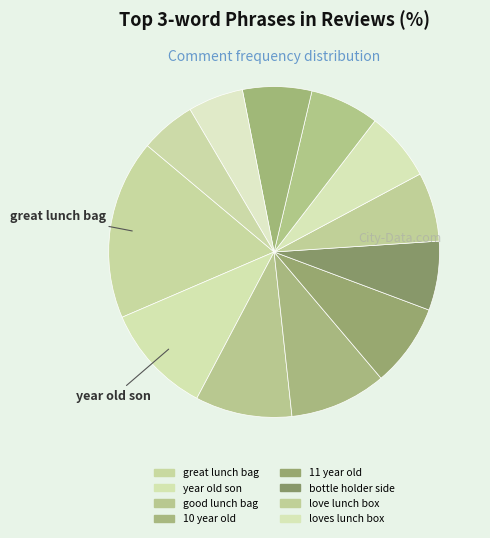

Does any single category account for the majority?

No